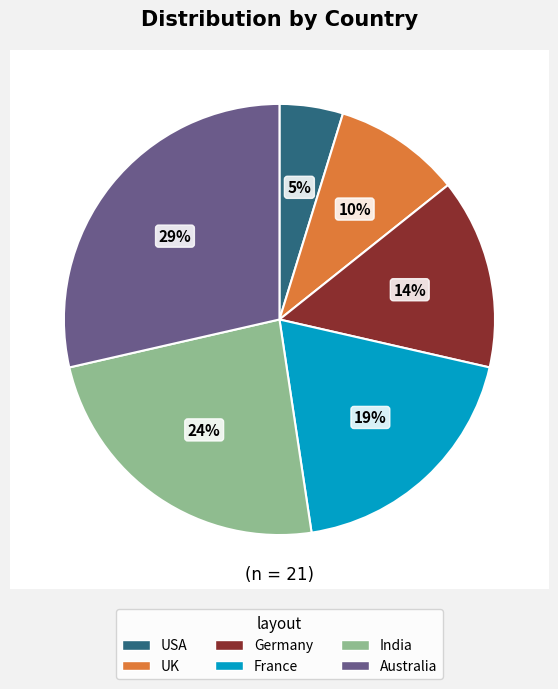

What is the change in value from UK to Australia?

+4